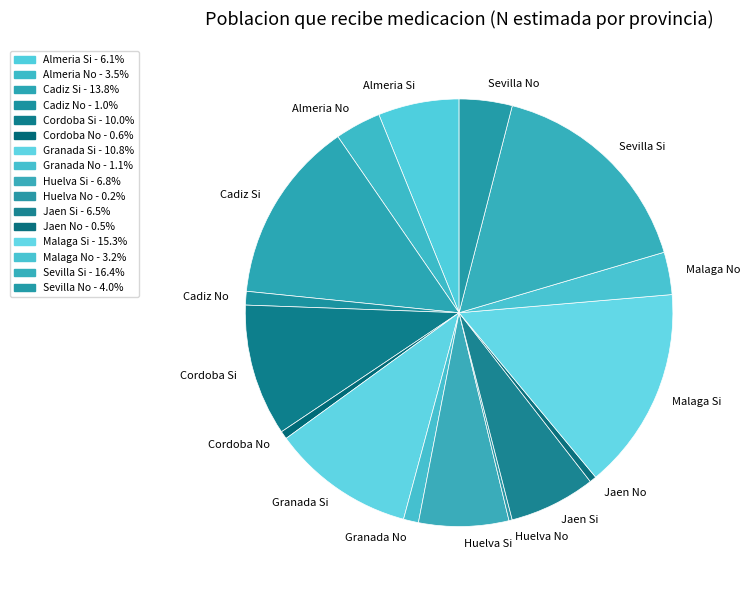

Approximately how many times larger is the value at Cordoba Si compared to Jaen Si?

1.5